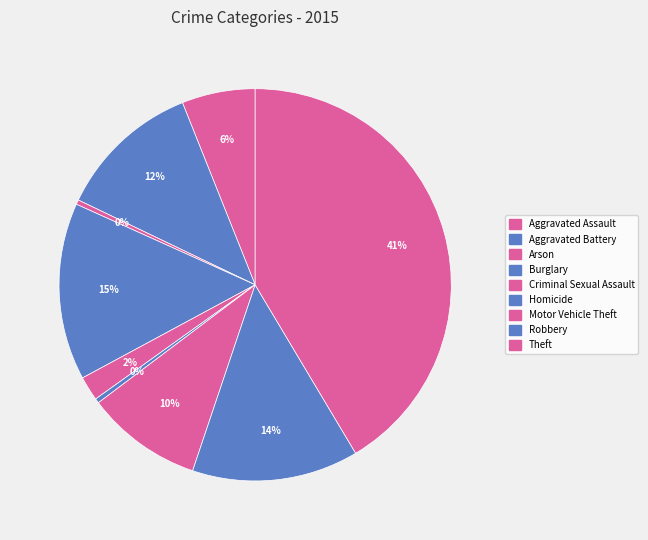

What is the total percentage of Motor Vehicle Theft and Theft?

51.0%